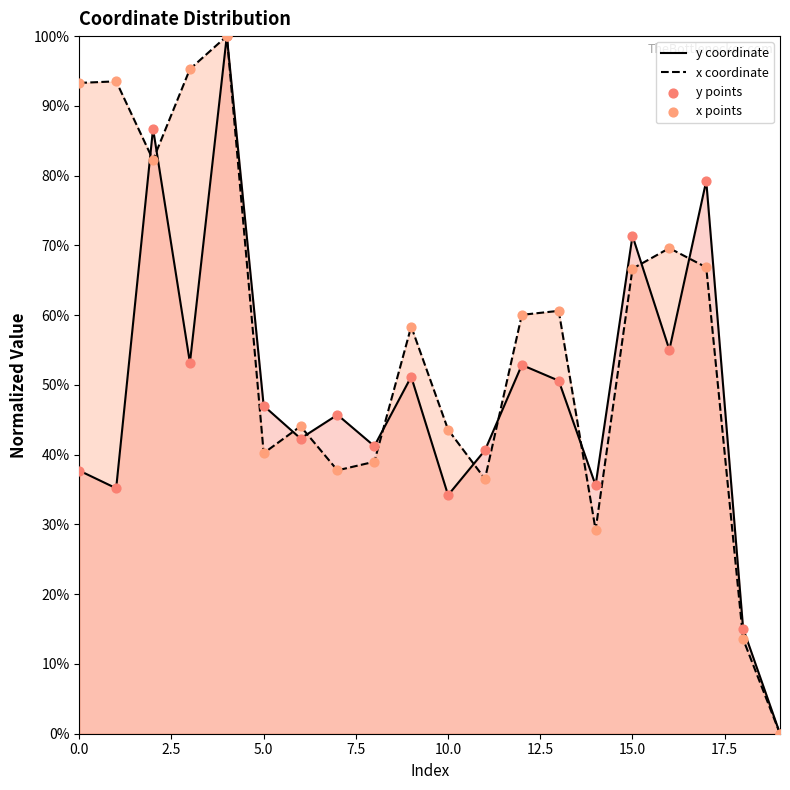

Which series reaches the minimum Y coordinate?

y coordinate